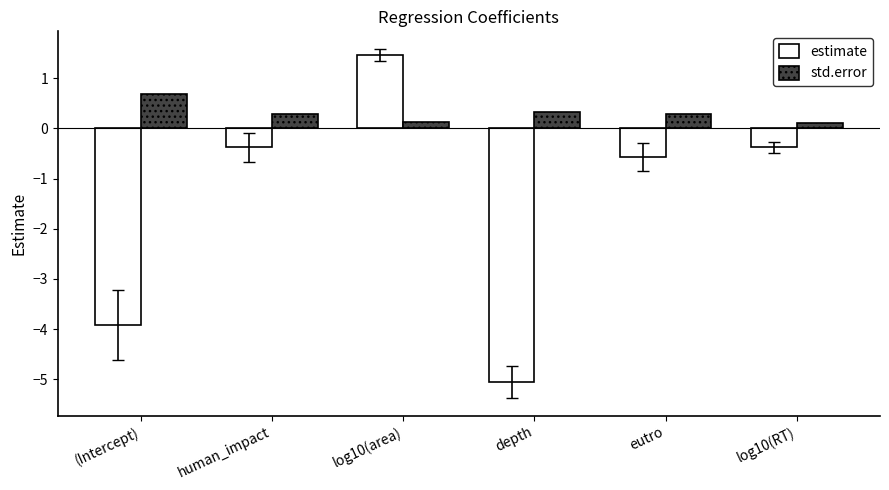

Reading left to right, transcribe all the data shown in this chart.

estimate: (Intercept)=-3.9	human_impact=-0.4	log10(area)=1.5	depth=-5.1	eutro=-0.6	log10(RT)=-0.4
std.error: (Intercept)=0.7	human_impact=0.3	log10(area)=0.1	depth=0.3	eutro=0.3	log10(RT)=0.1